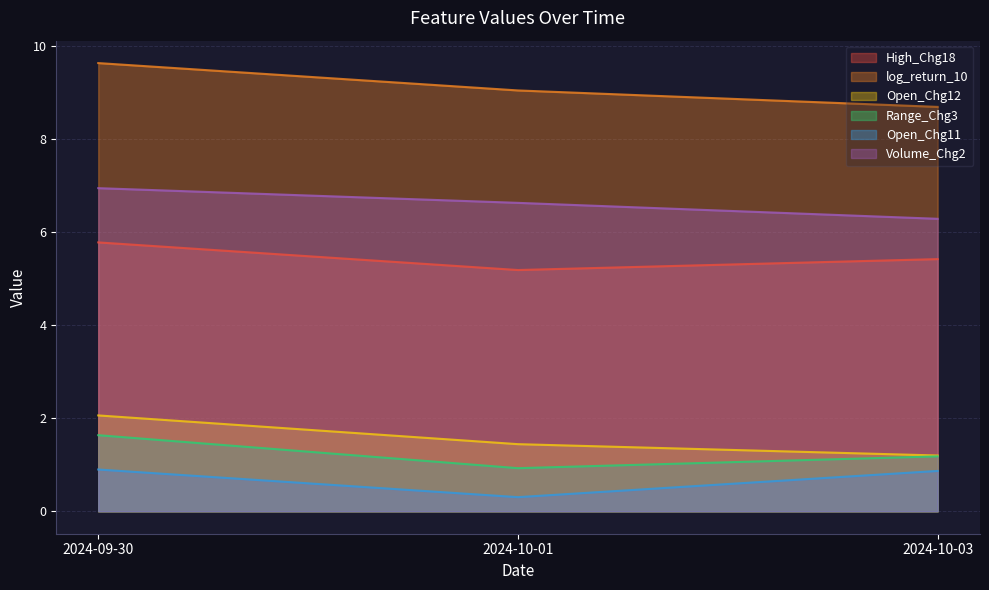

What is the sum of the log_return_10 values at 2024-09-30 and 2024-10-03?

18.3